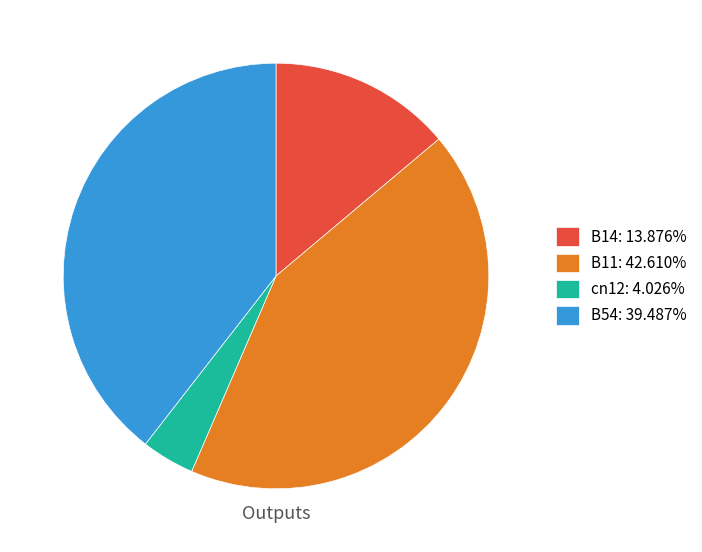

Is the sum of B14 and B54 greater than half?

Yes